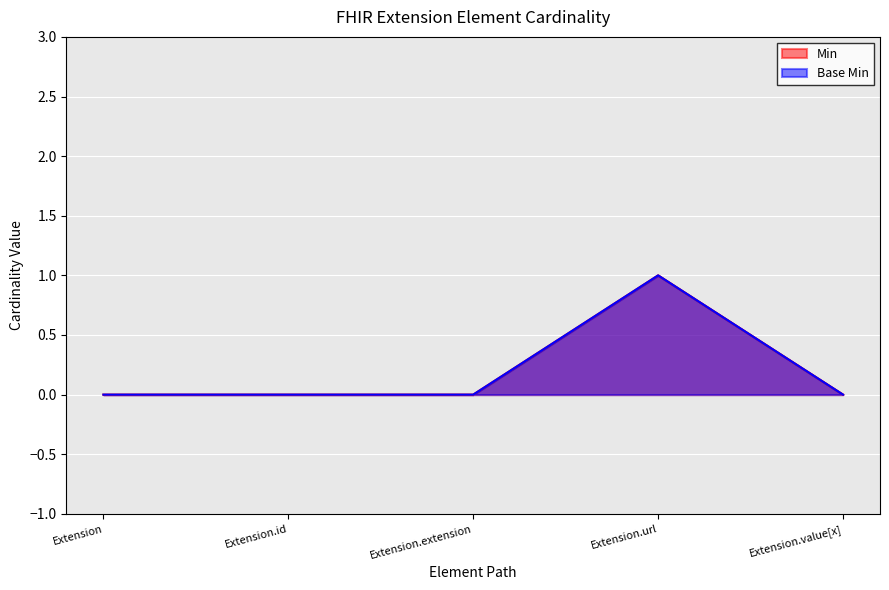

Where is the first local maximum for Min?

Extension.url